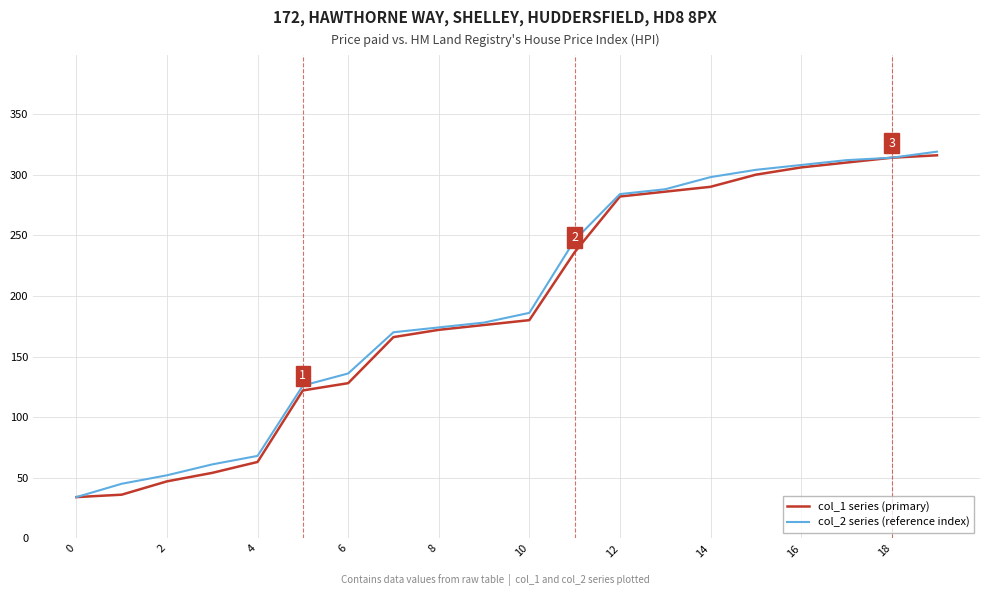

What is the highest value of the col_1 series (primary) series?

316